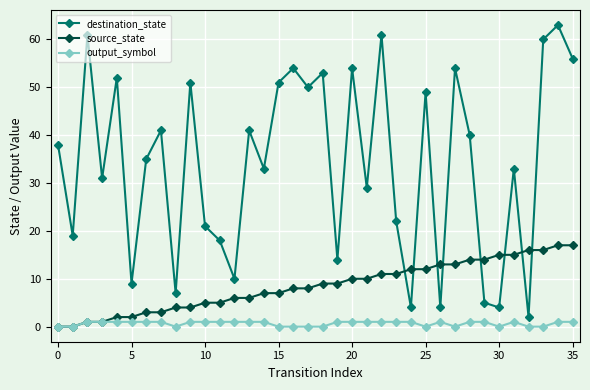

Which series has the largest total across all categories?

destination_state